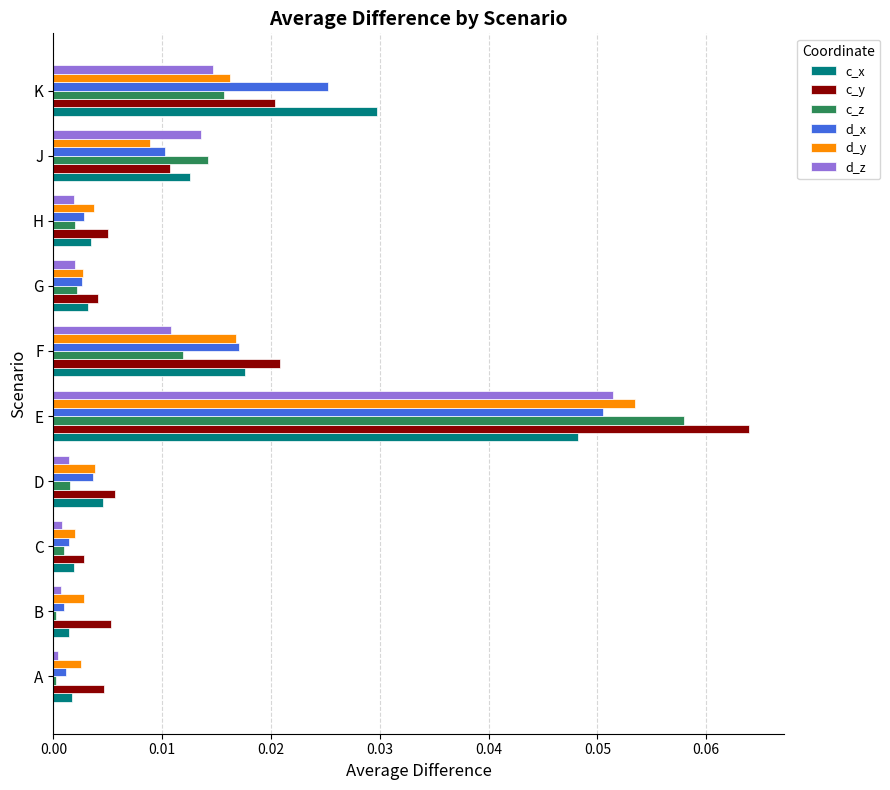

Which series has the widest spread of values?

c_y